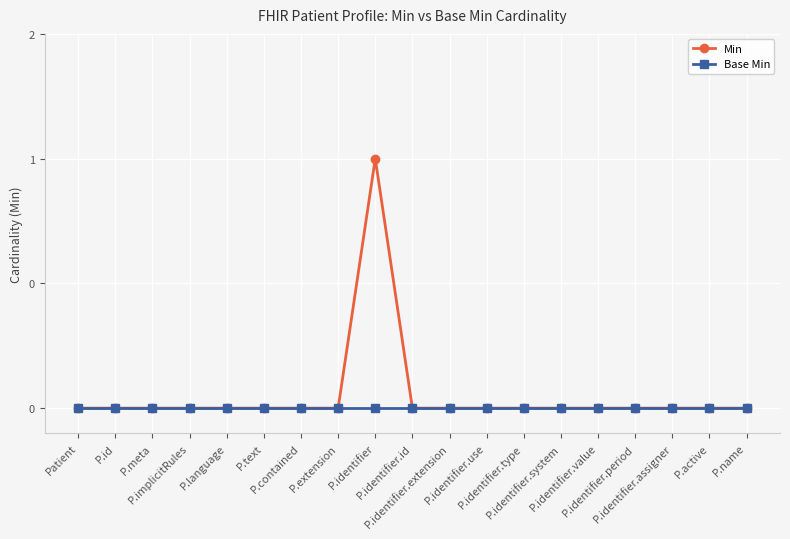

Reading right to left, transcribe all the data shown in this chart.

Min: P.name=0	P.active=0	P.identifier.assigner=0	P.identifier.period=0	P.identifier.value=0	P.identifier.system=0	P.identifier.type=0	P.identifier.use=0	P.identifier.extension=0	P.identifier.id=0	P.identifier=1	P.extension=0	P.contained=0	P.text=0	P.language=0	P.implicitRules=0	P.meta=0	P.id=0	Patient=0
Base Min: P.name=0	P.active=0	P.identifier.assigner=0	P.identifier.period=0	P.identifier.value=0	P.identifier.system=0	P.identifier.type=0	P.identifier.use=0	P.identifier.extension=0	P.identifier.id=0	P.identifier=0	P.extension=0	P.contained=0	P.text=0	P.language=0	P.implicitRules=0	P.meta=0	P.id=0	Patient=0